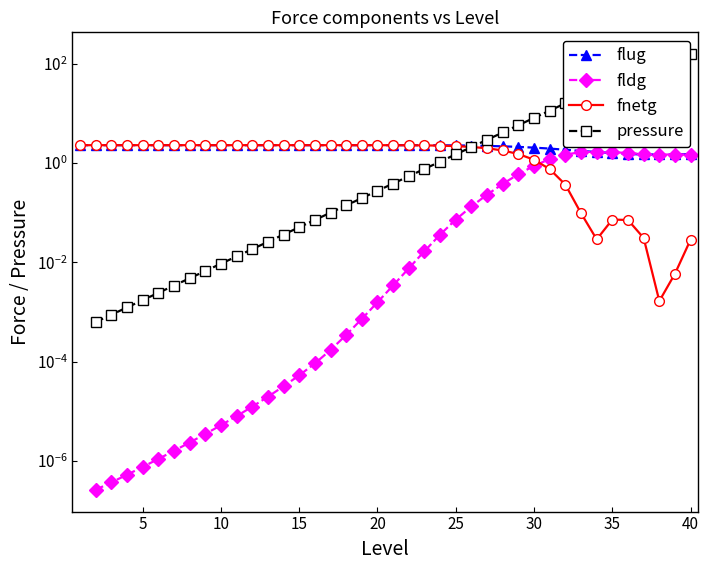

How many data points in fnetg are above 2?

26